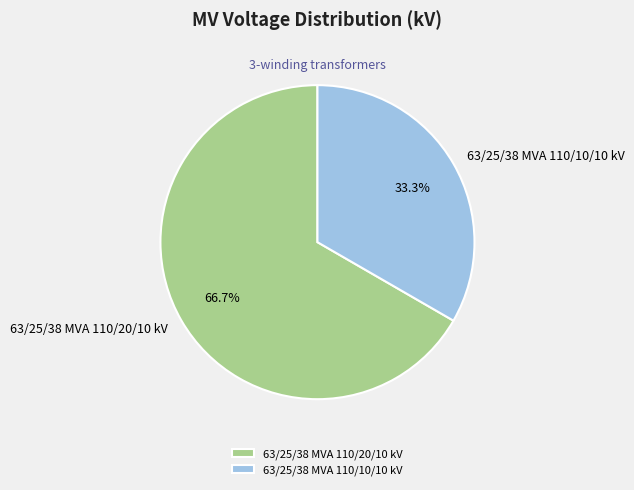

Which has a higher value, 63/25/38 MVA 110/10/10 kV or 63/25/38 MVA 110/20/10 kV?

63/25/38 MVA 110/20/10 kV